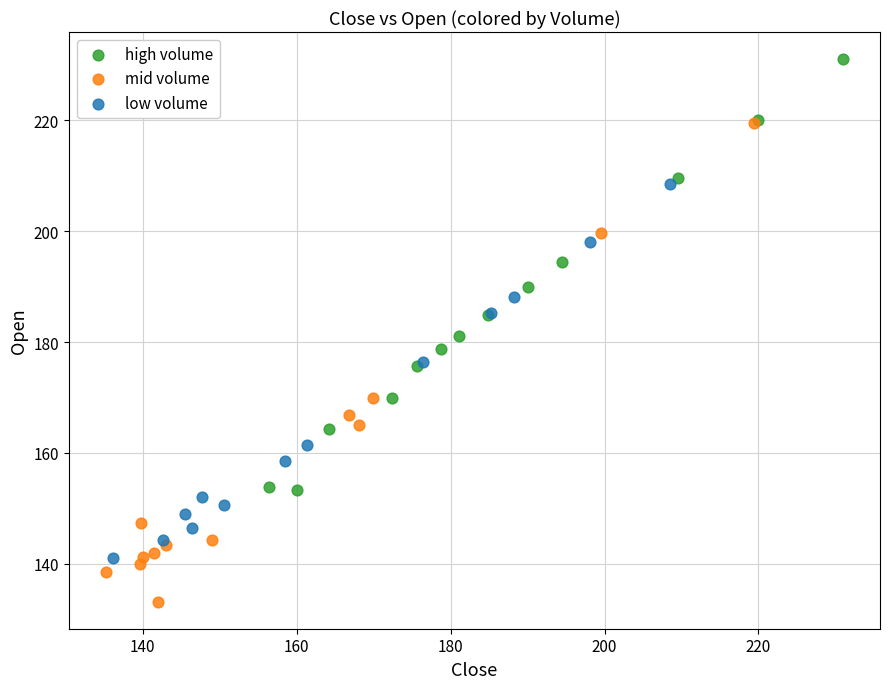

Which series contains the highest Y value?

high volume